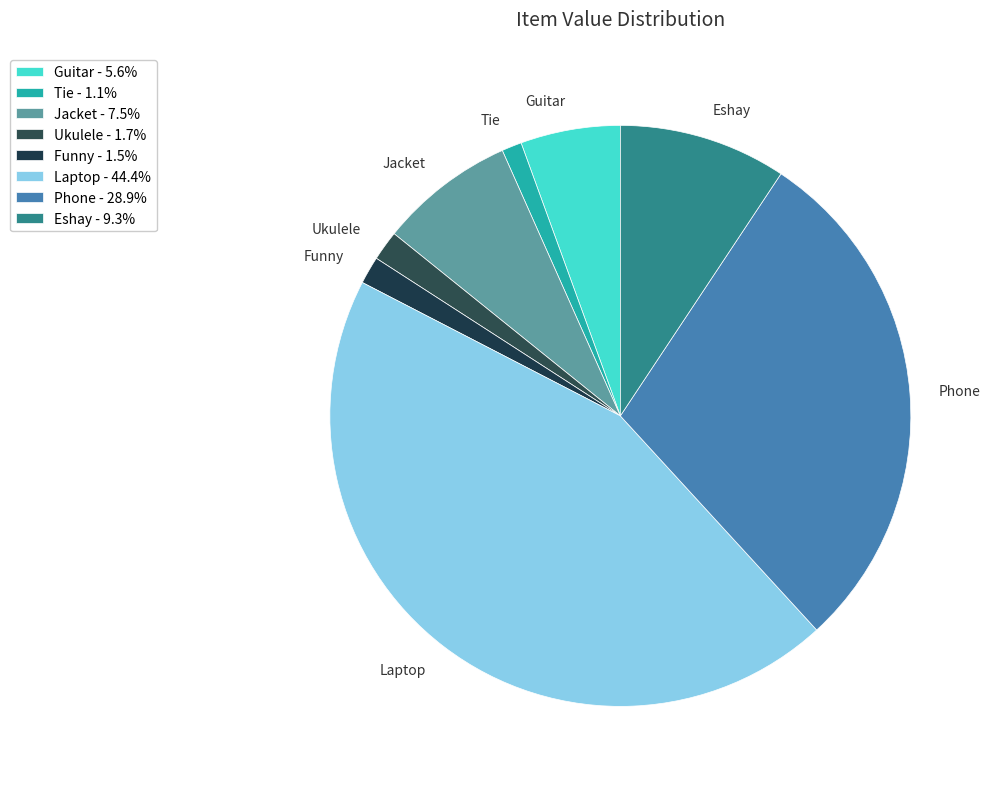

Is Jacket the majority of the pie?

No